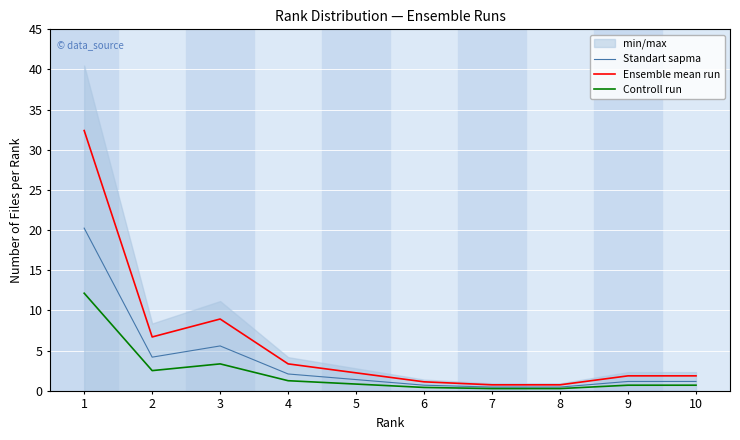

True or false: Controll run has a value of 0.4 at 9.

False